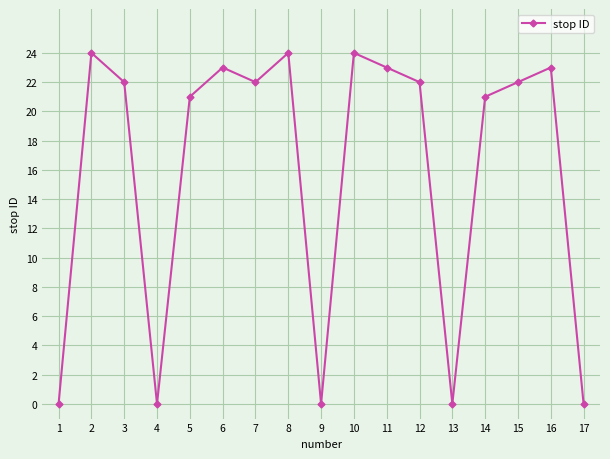

What is the difference between the maximum and second lowest values?

24